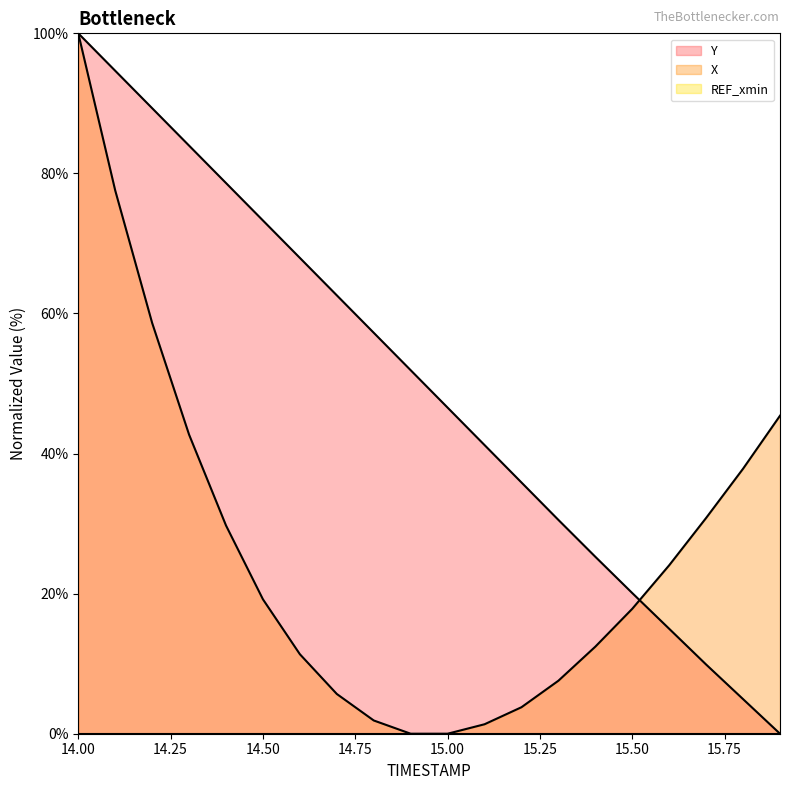

How many data points in Y are above 51?

10